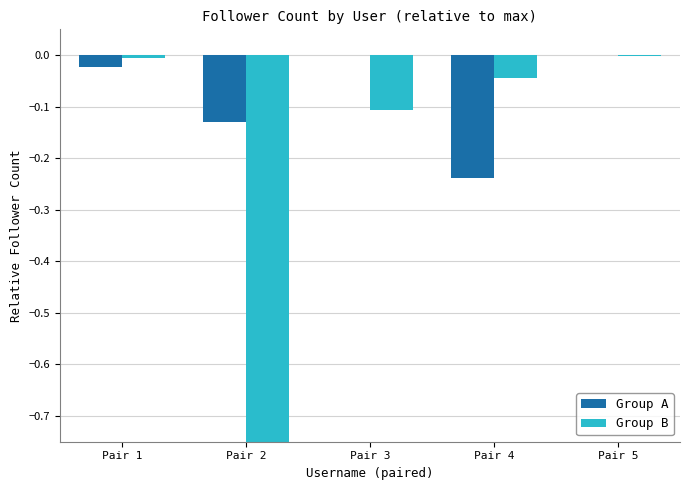

The Group A series shows -0.1 at Pair 4. True or false?

False